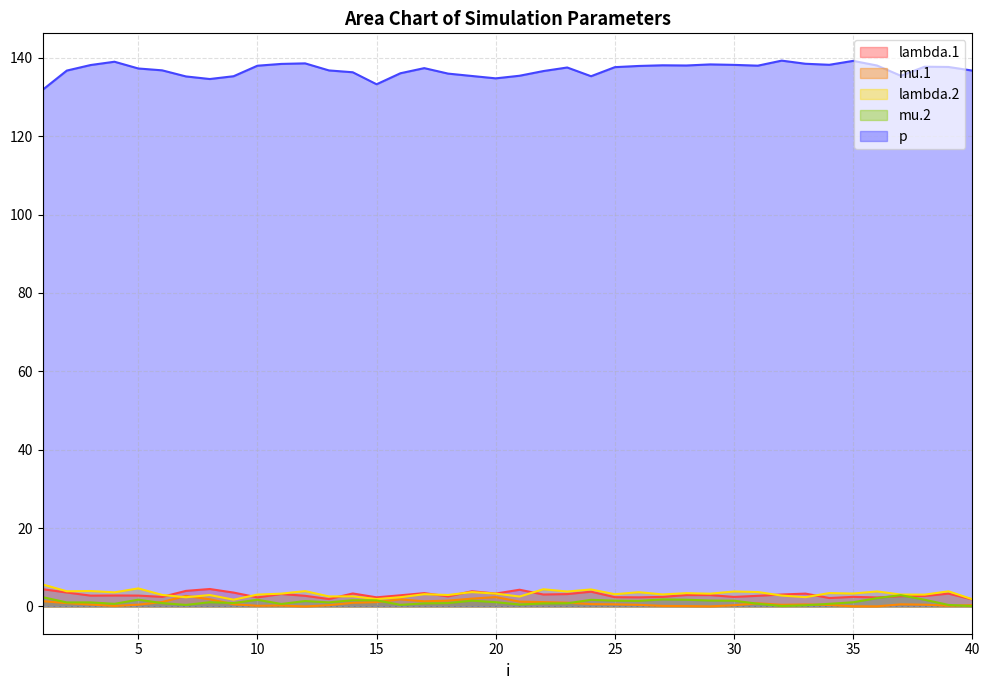

How many times do lambda.1 and mu.2 cross each other?

2